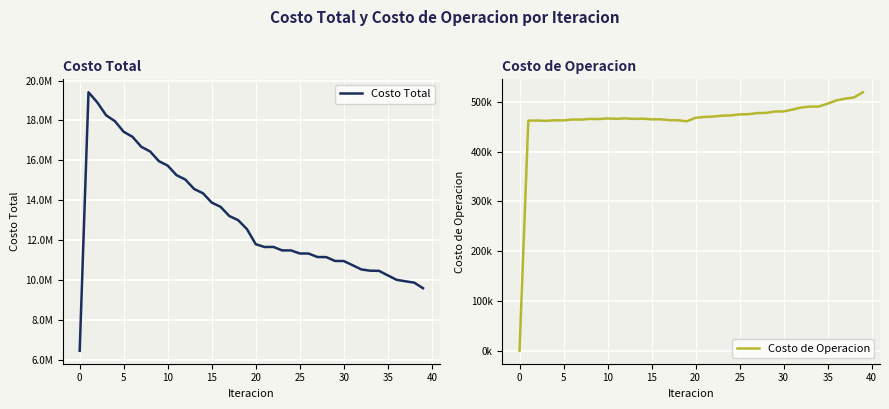

How many lines are shown in the chart?

2